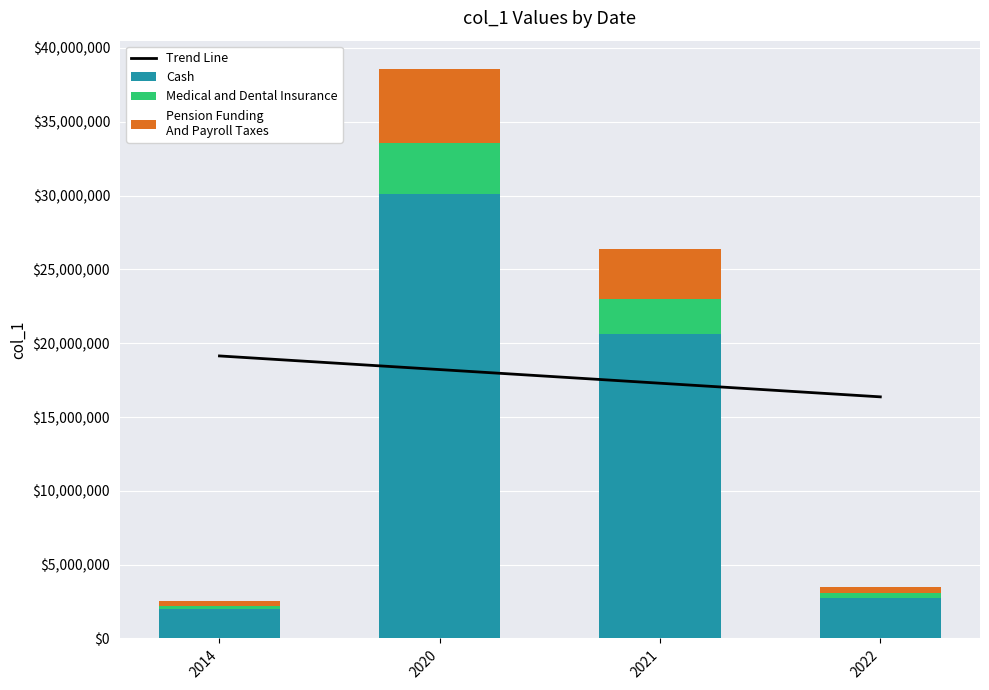

What is the value of the Cash bar at the 1st from the left?

1974952.2